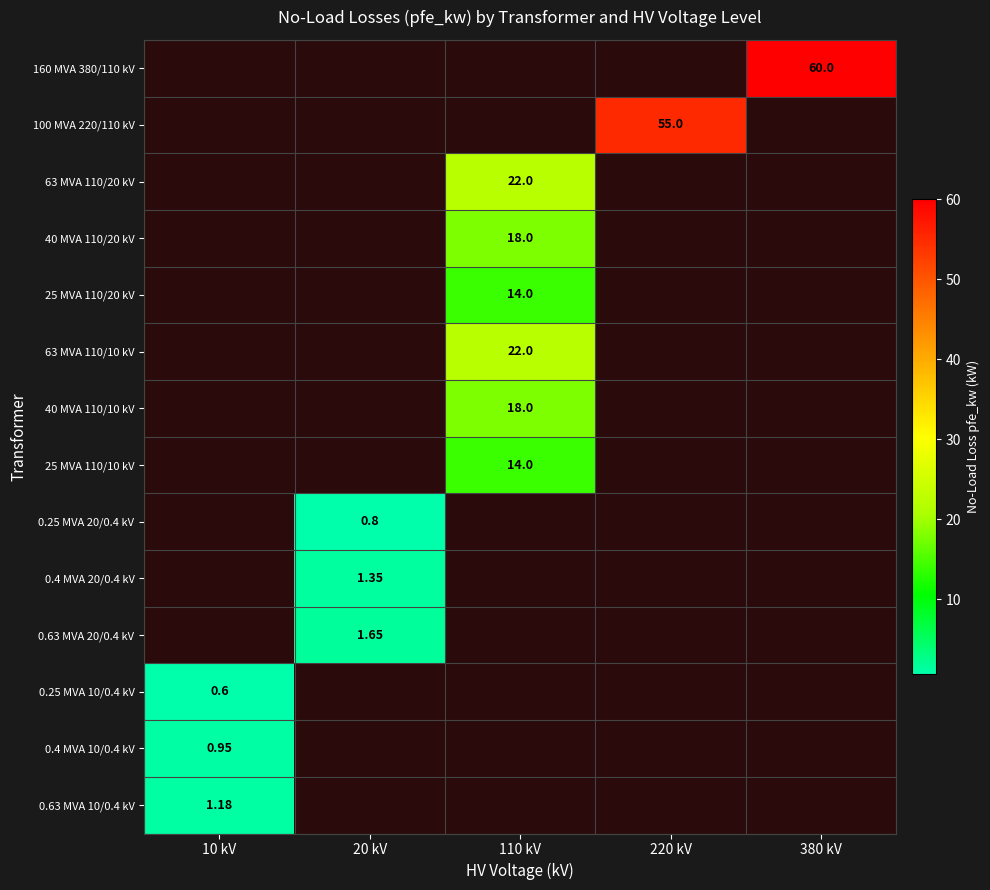

Is it true that 160 MVA 380/110 kV equals 0.0 at 110 kV?

True